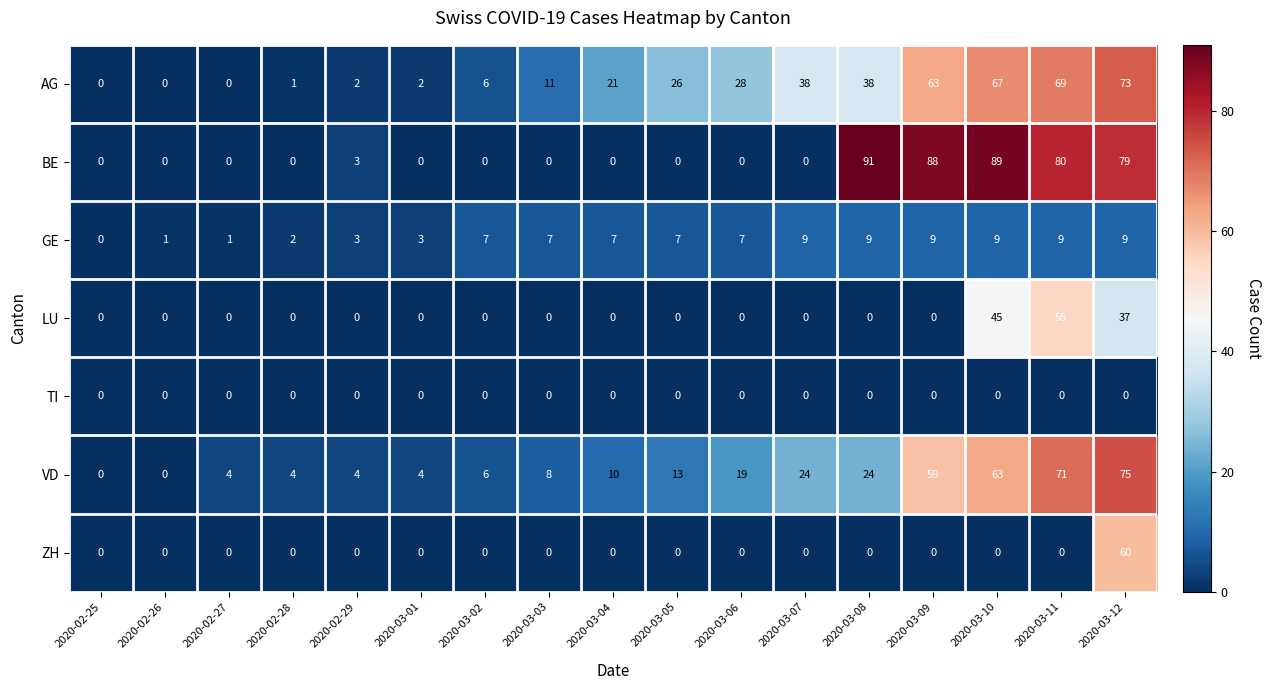

Count the number of data series in this chart.

7